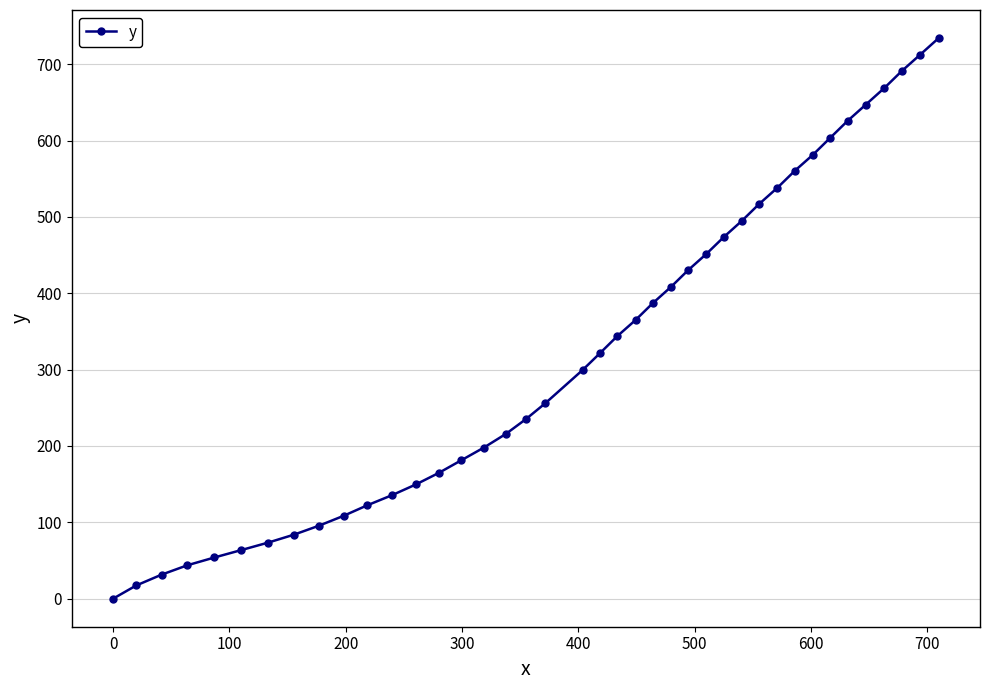

What is the difference between the maximum and minimum values?

734.3